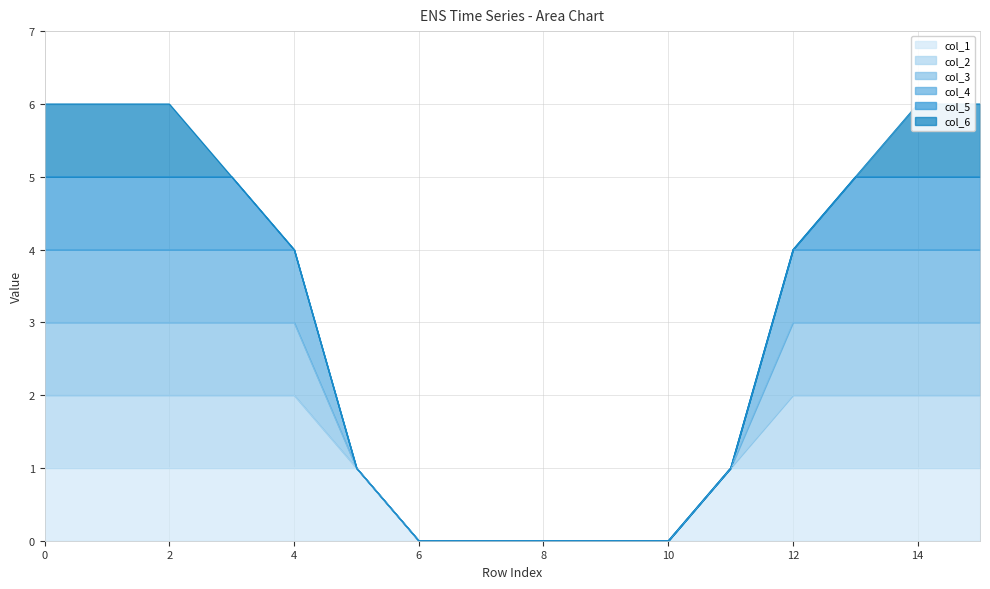

Between 9 and 12, which is larger?

12